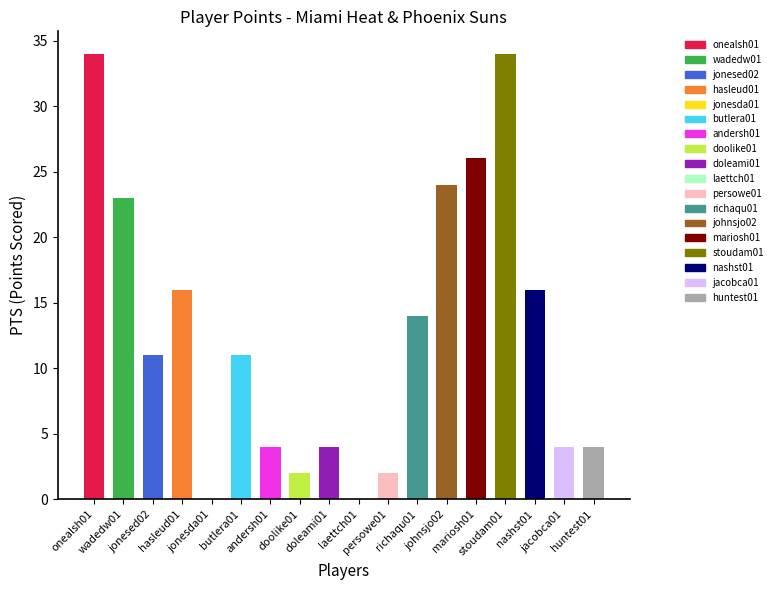

At which category is the sum across all series the highest?

onealsh01